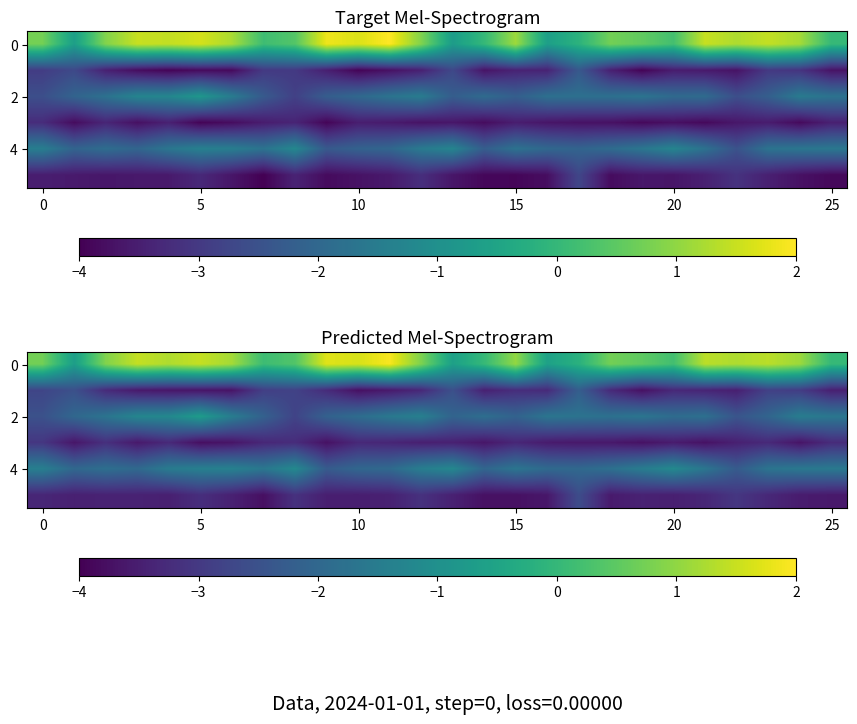

What is the maximum value shown in the chart?

1.9